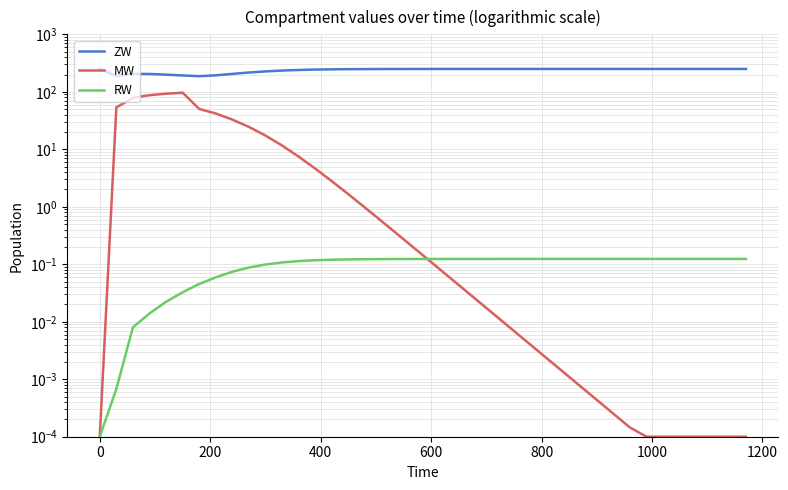

Is this an area chart (filled region under the line)?

No